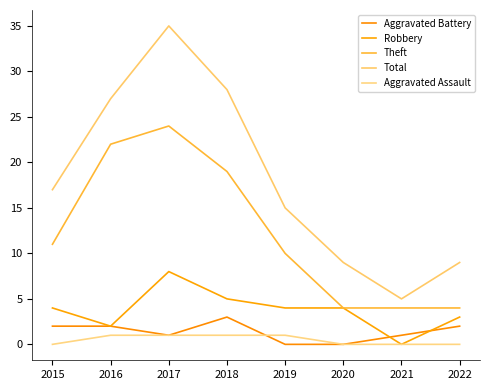

What is the sum of the Aggravated Assault values at 2016 and 2021?

1